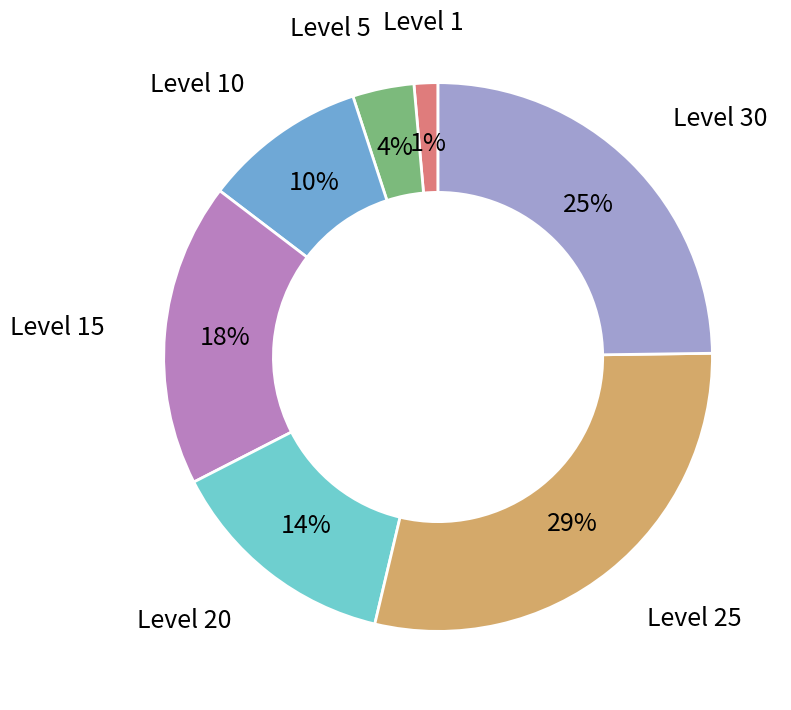

Which slice is the largest?

Level 25